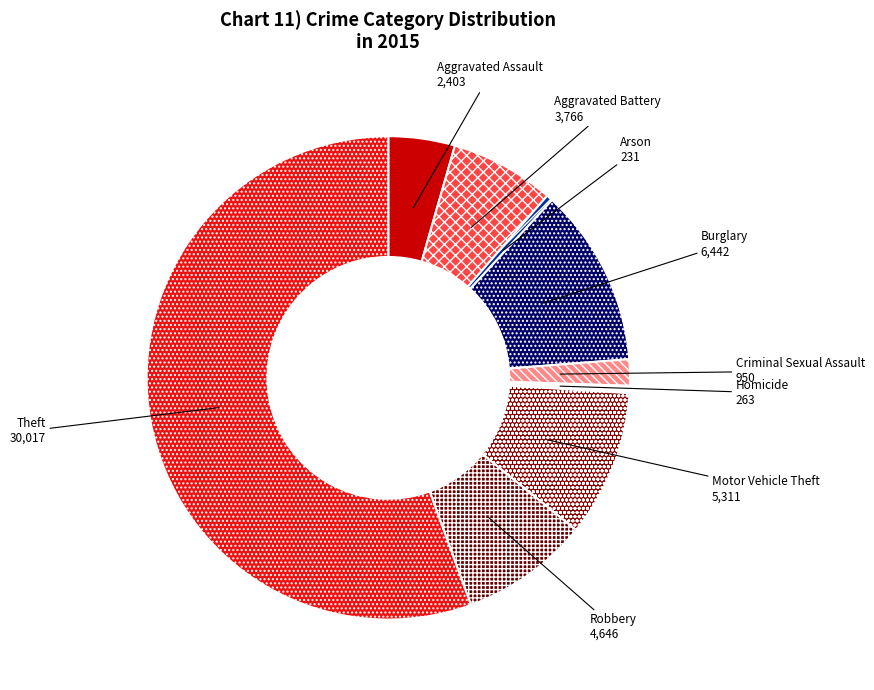

True or false: Robbery accounts for 1% of the total.

False